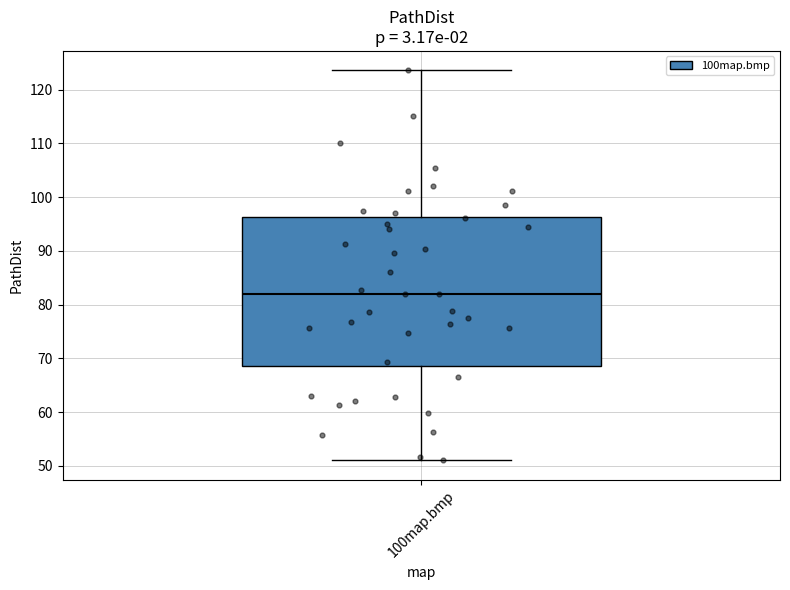

Where is the upper edge of the box for 100map.bmp on the y-axis? The values are not printed on the chart, so give them approximately, as read against the axis.

96